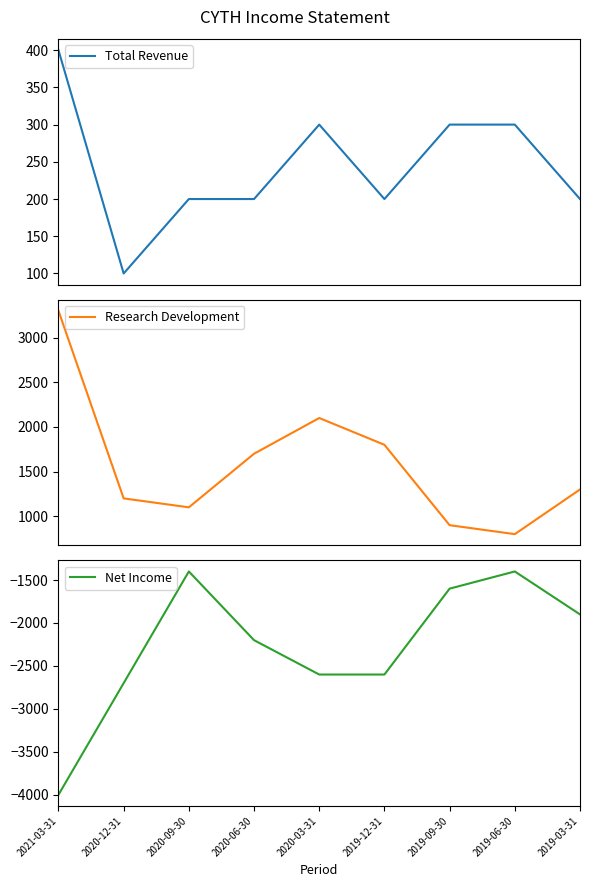

Which category has the highest value in the Net Income series?

2020-09-30